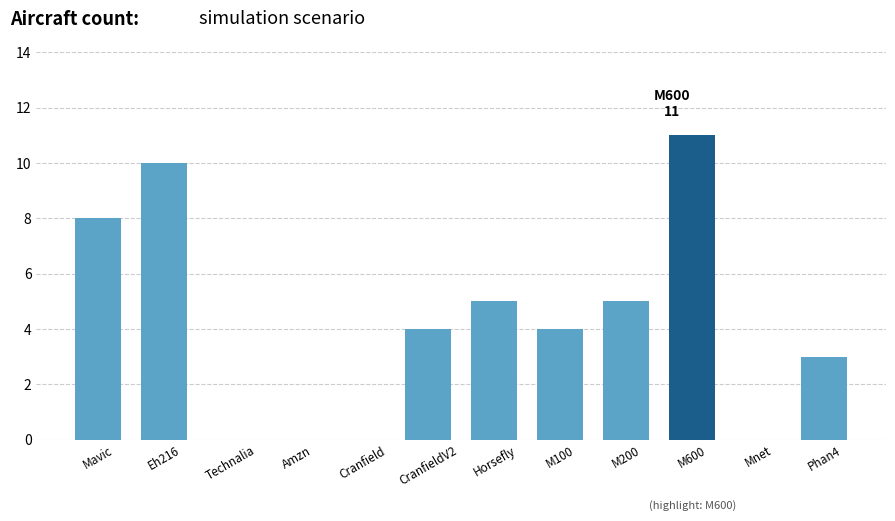

How many series are shown in this chart?

1